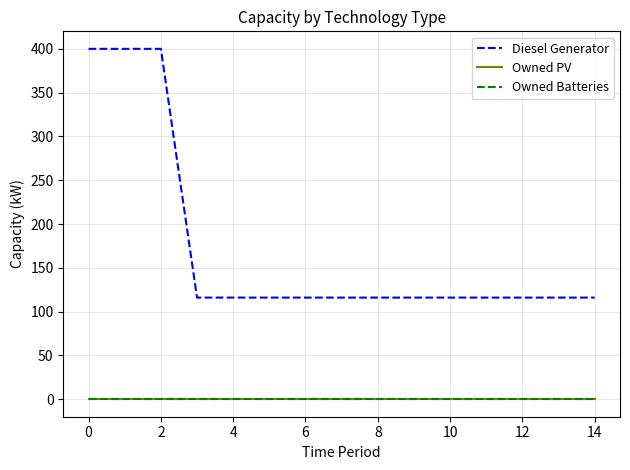

True or false: Owned PV has more than 0 interior local peaks.

False